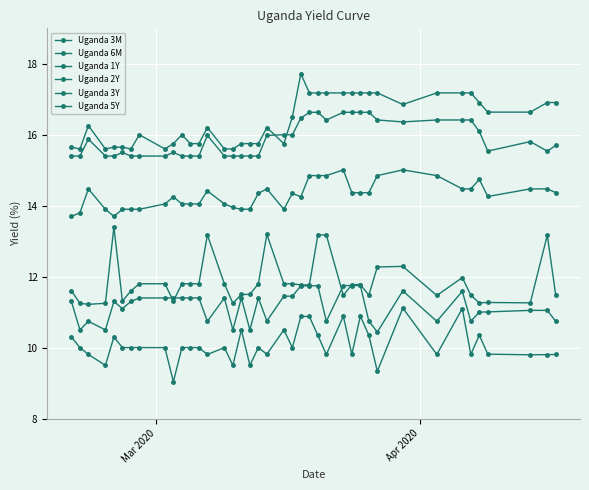

Which series has the largest range (max minus min)?

Uganda 1Y